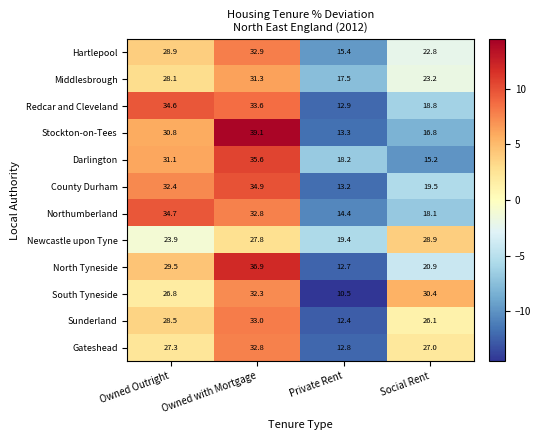

What is the spread (max minus min) of values at Social Rent?

15.2